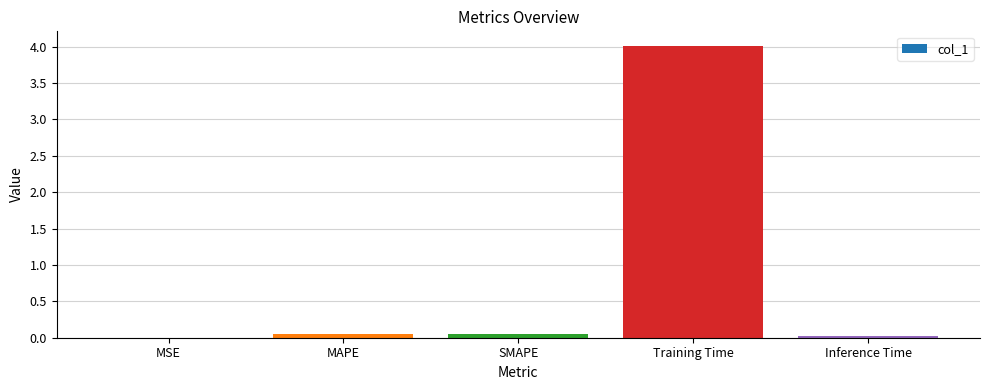

Which label corresponds to the largest value in the chart?

Training Time